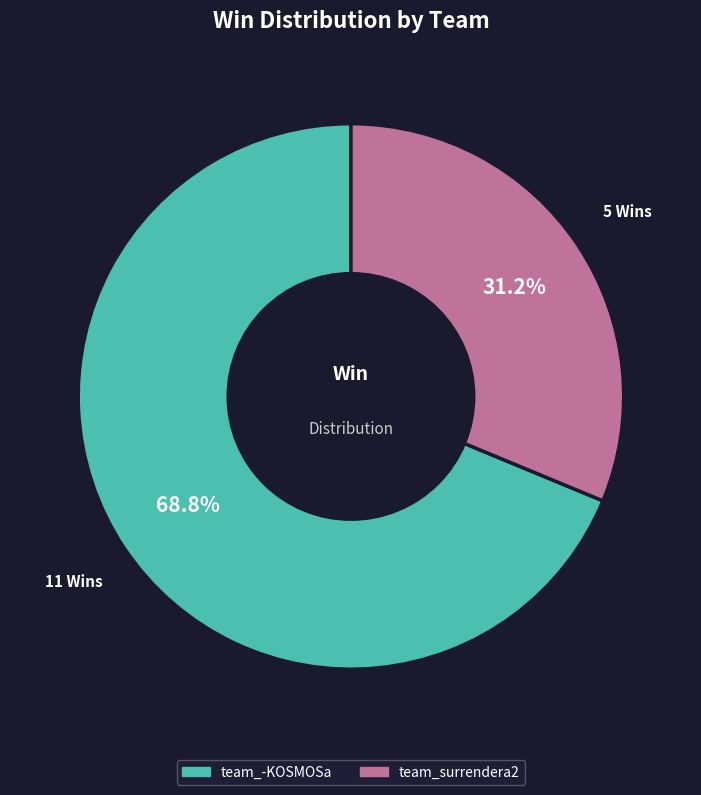

What is the ratio of the value at team_surrendera2 to the value at team_-KOSMOSa?

0.5